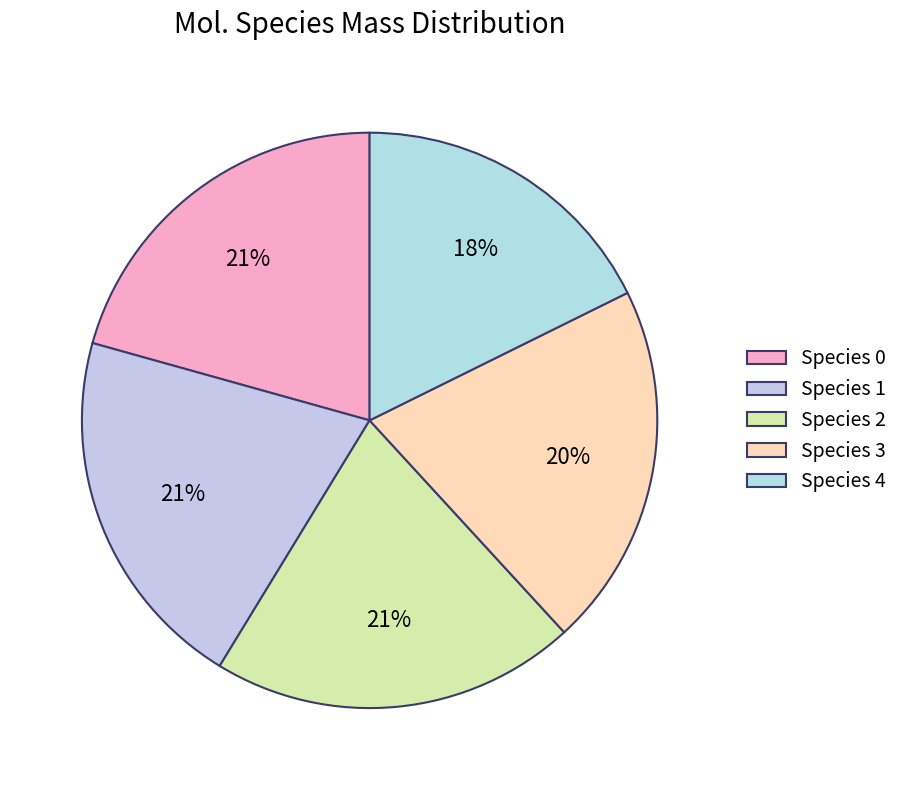

How many slices are in this pie chart?

5